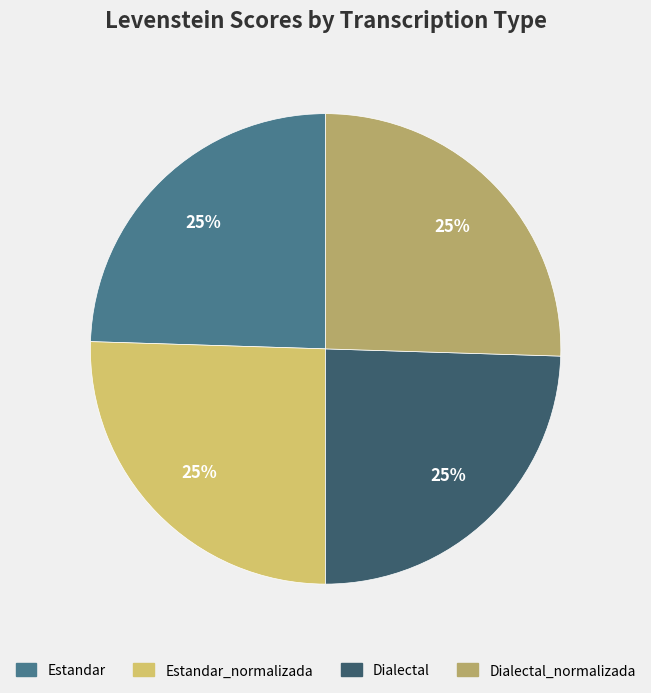

How many slices are in this pie chart?

4